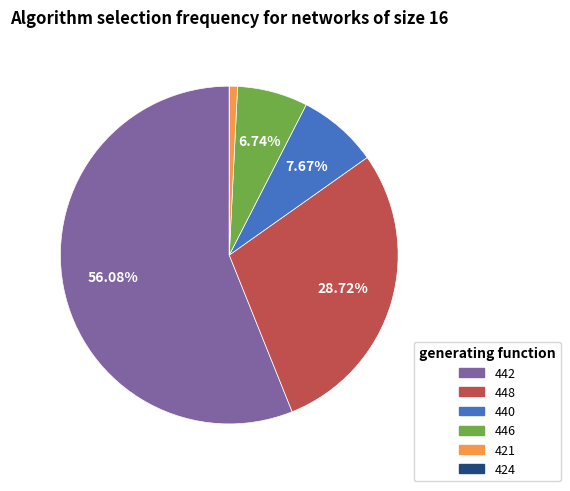

Does any single category account for the majority?

Yes